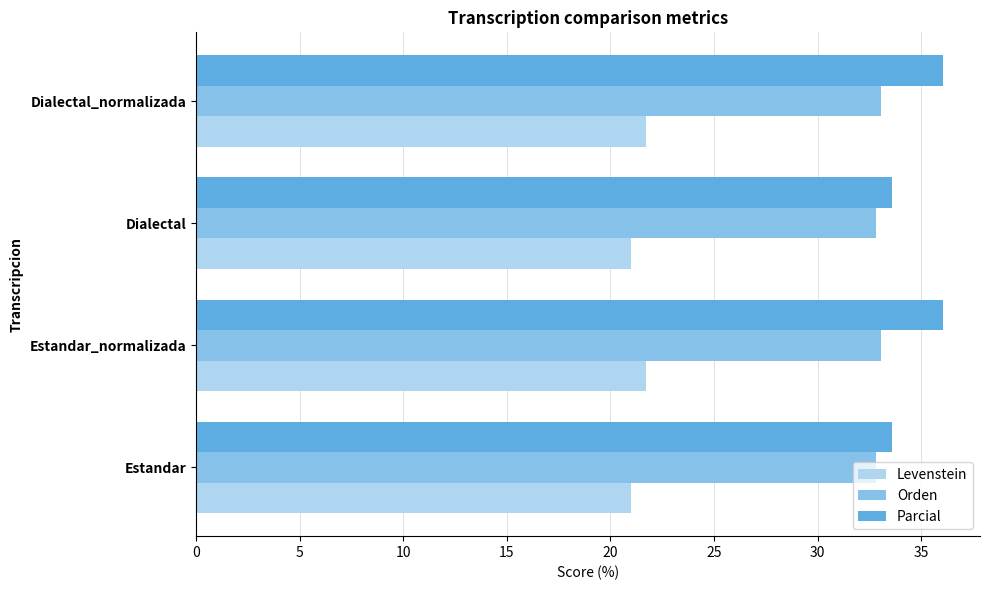

What is the average value of the Parcial series?

34.8